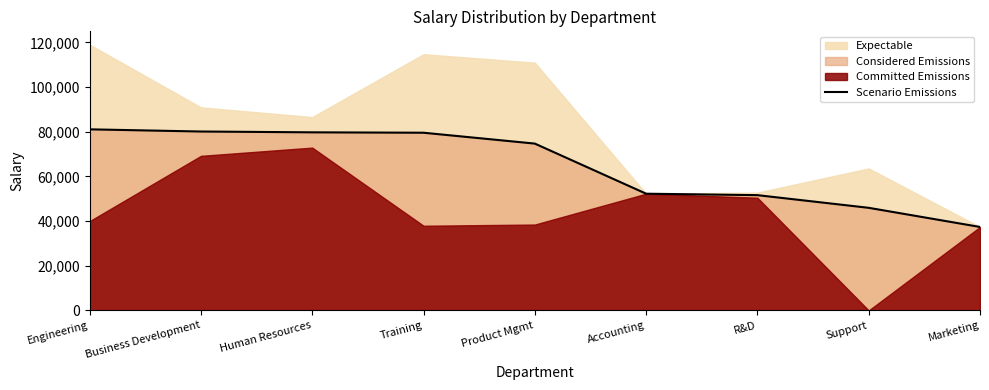

Is it true that Scenario Emissions equals 74672.3 at Product Mgmt?

True